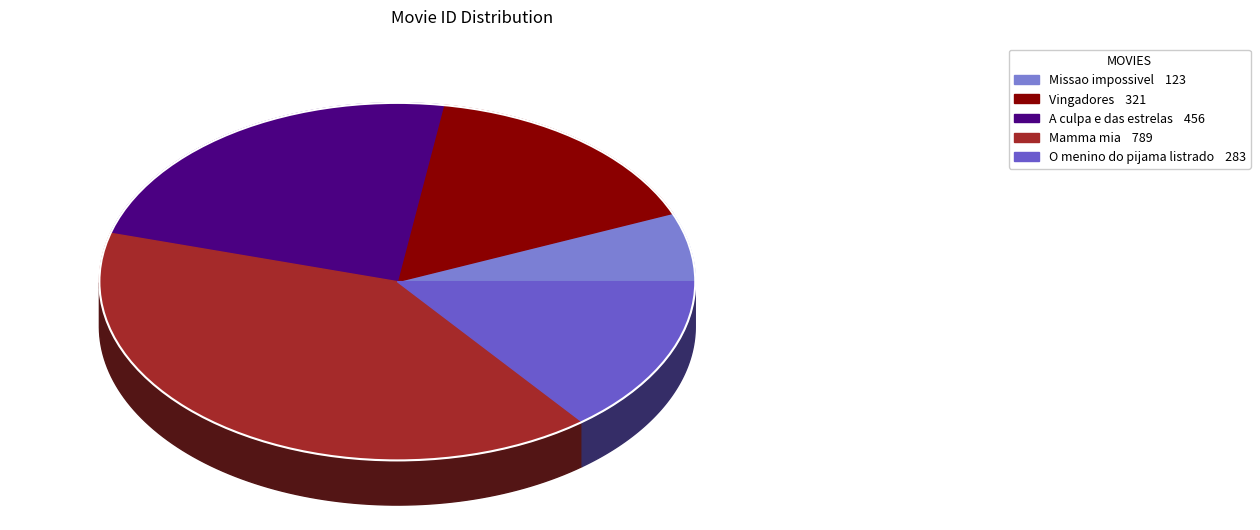

To the nearest percent, what percentage of the pie is A culpa e das estrelas?

23%